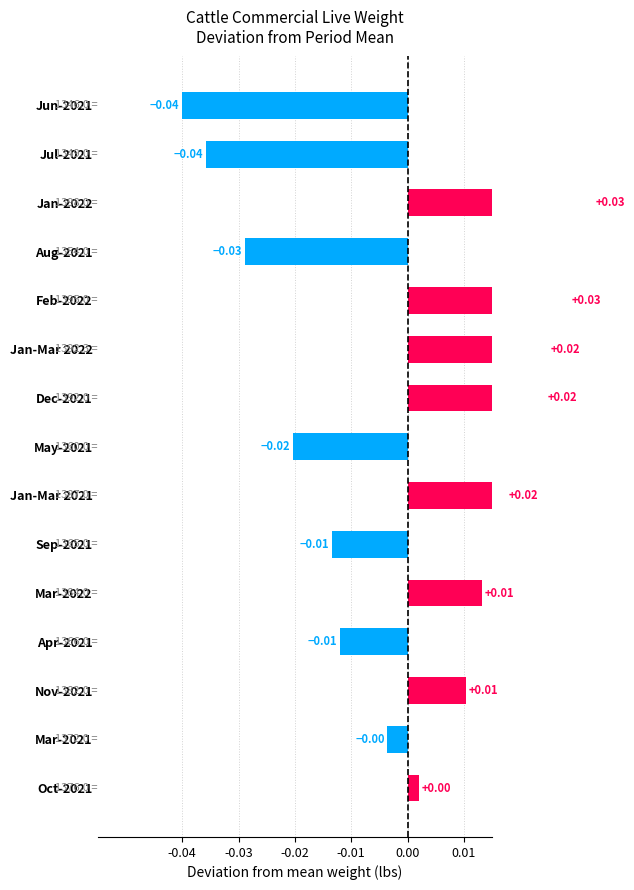

The chart shows a value of 0.0 at Oct-2021. True or false?

True